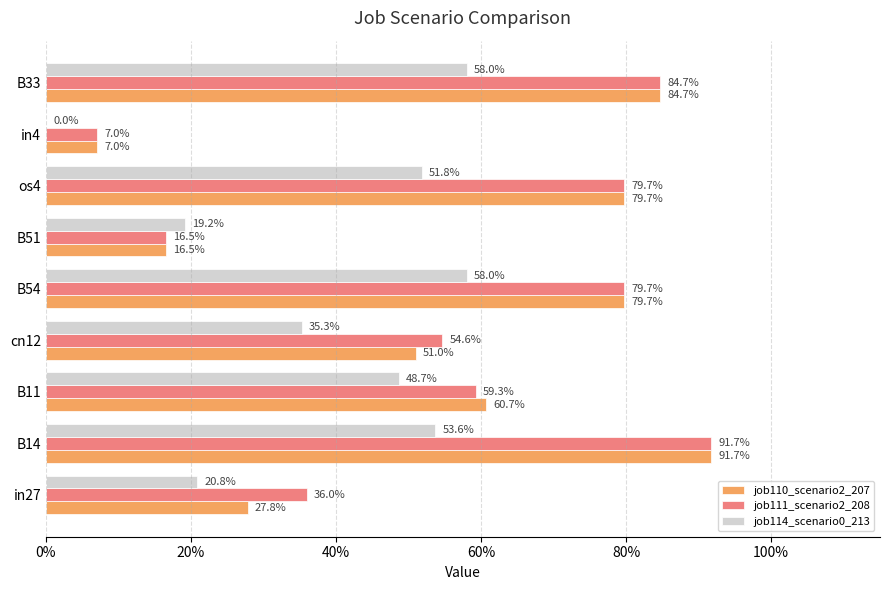

What are all the series names shown in the legend?

job110_scenario2_207, job111_scenario2_208, job114_scenario0_213